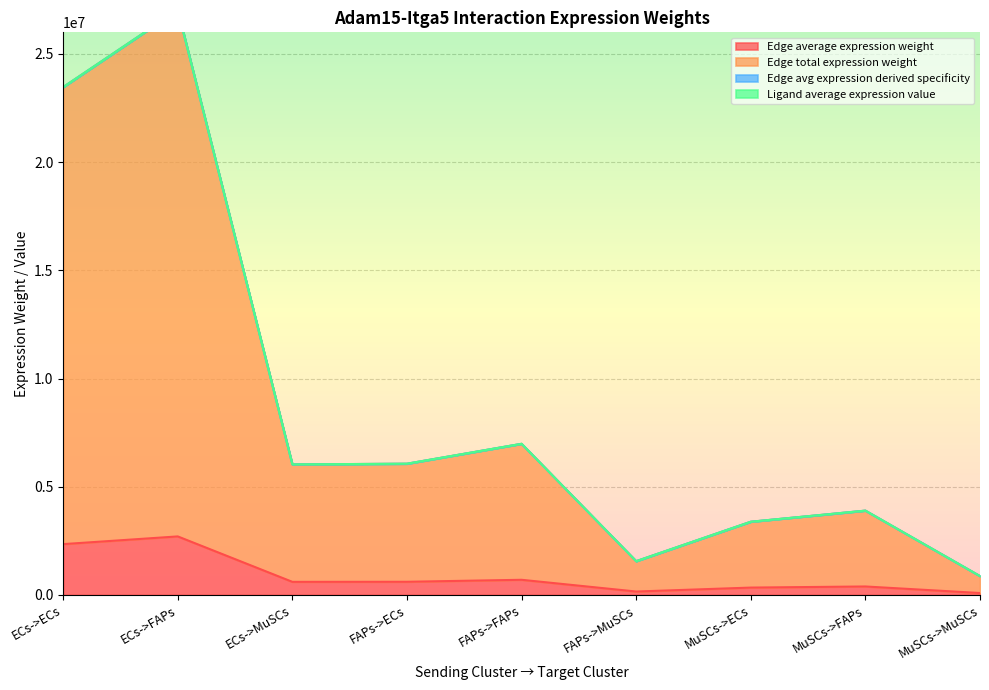

What is the minimum value for Edge average expression weight?

86893.2